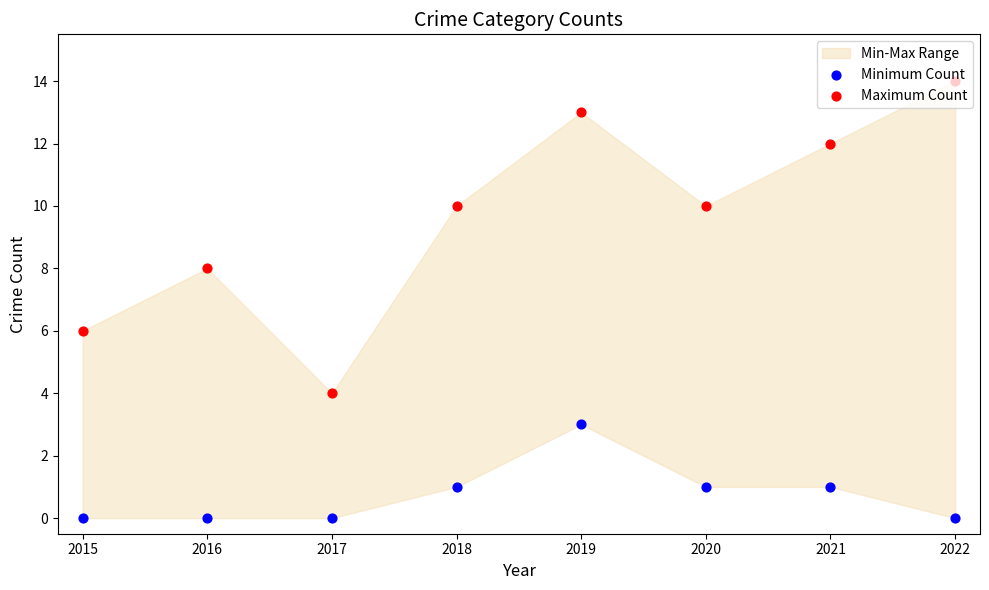

At which category is the sum across all series the highest?

2019